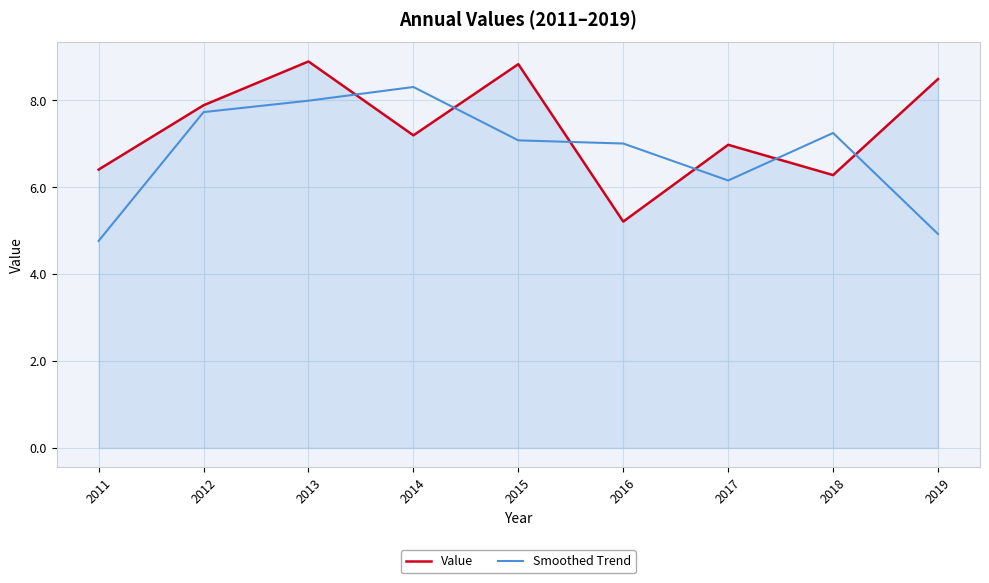

How many lines are shown in the chart?

2